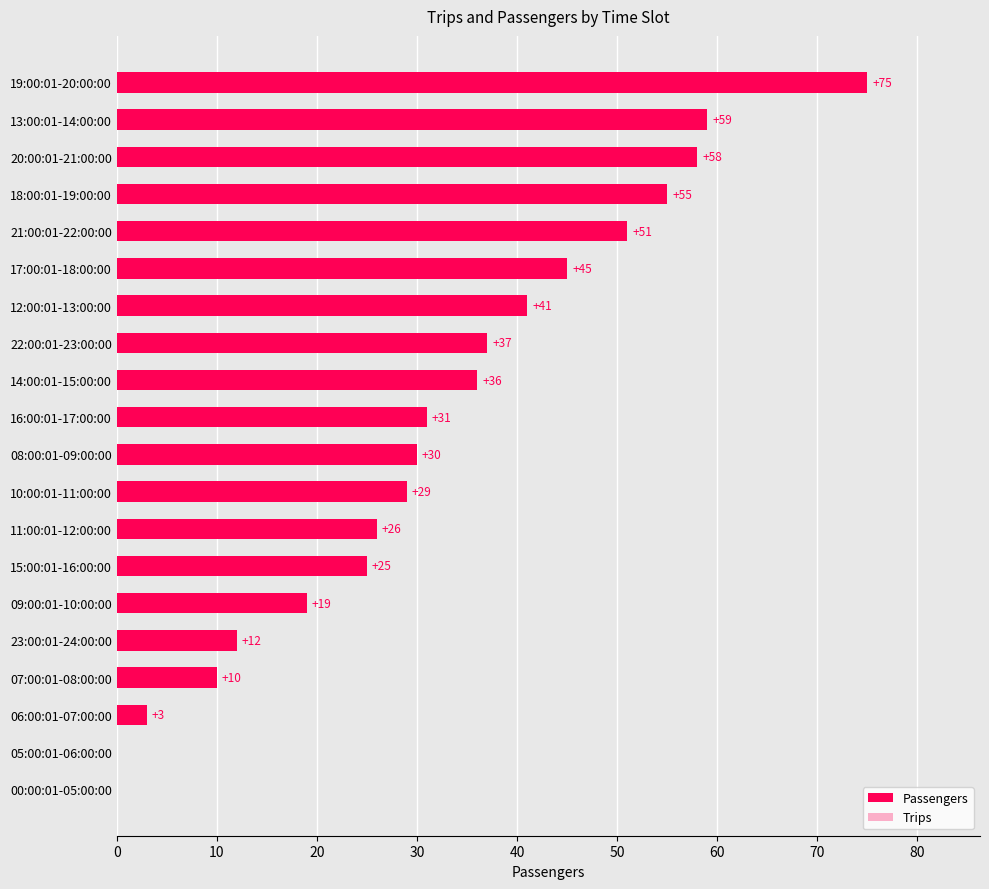

How many data points does each series have?

20